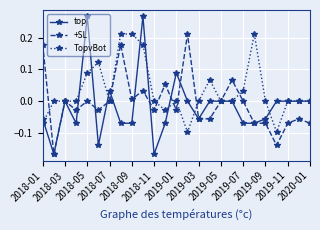

True or false: top has more than 2 points higher than both neighbors.

True